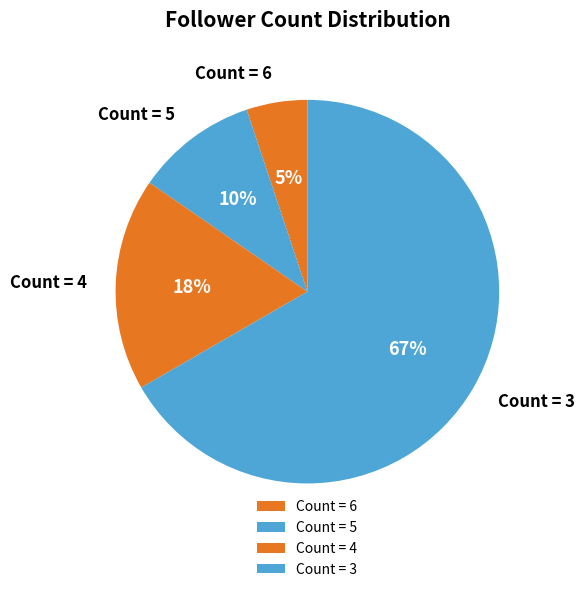

Count the number of slices in the pie.

4